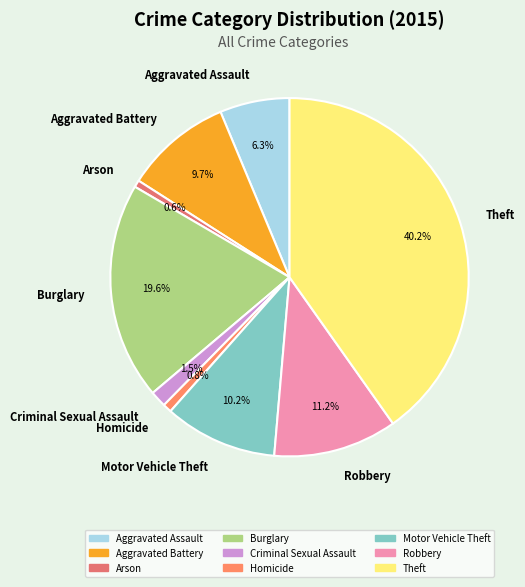

Is there a majority slice in this chart?

No